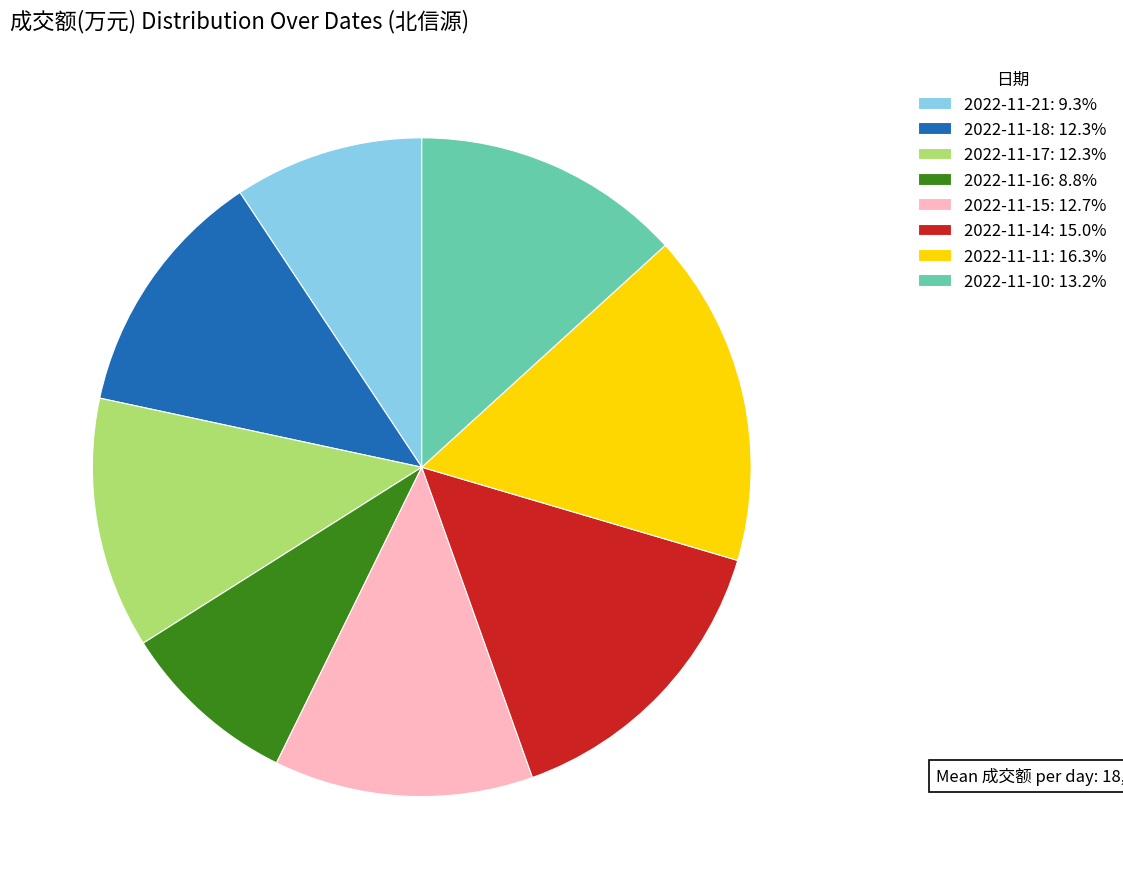

What is the ratio of the value at 2022-11-10: 13.2% to the value at 2022-11-21: 9.3%?

1.4